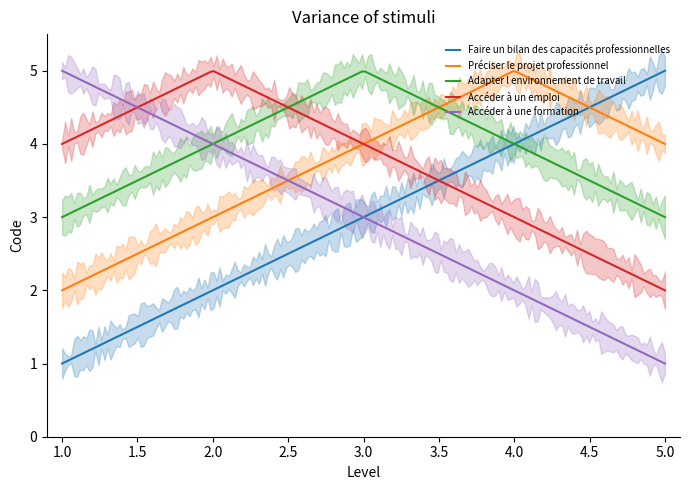

Between 2 and 3, which is larger?

3